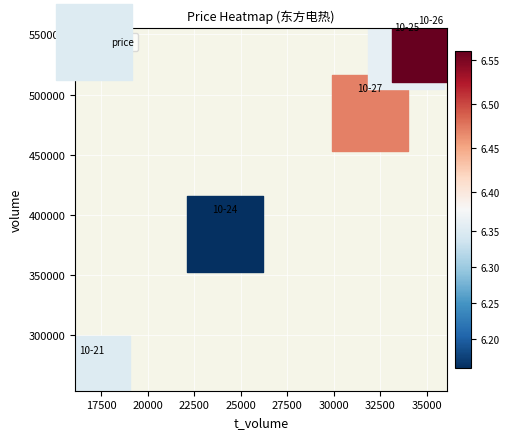

What Y value in the scatter plot is closest to 404682?

384463